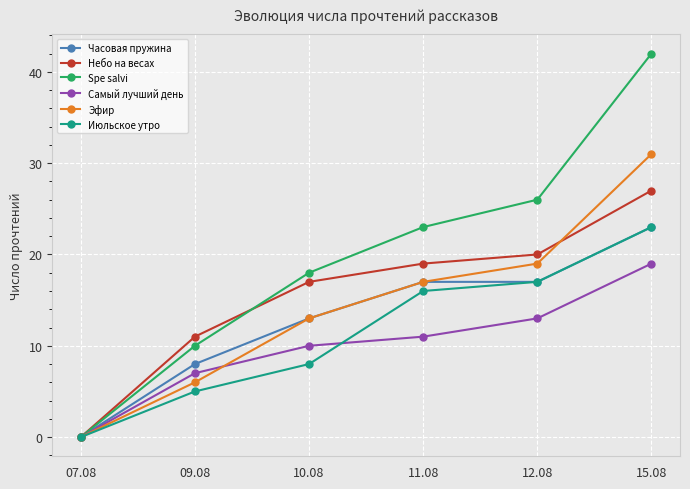

The value of Эфир at 07.08 is 0. True or false?

True